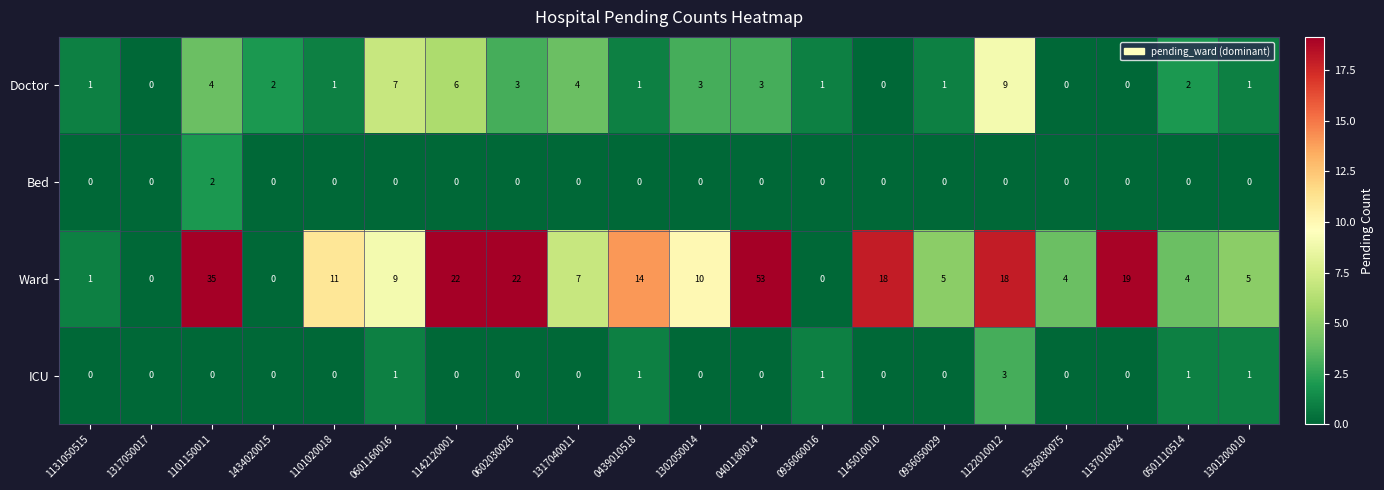

At which category does the chart reach its peak across all series?

0401180014